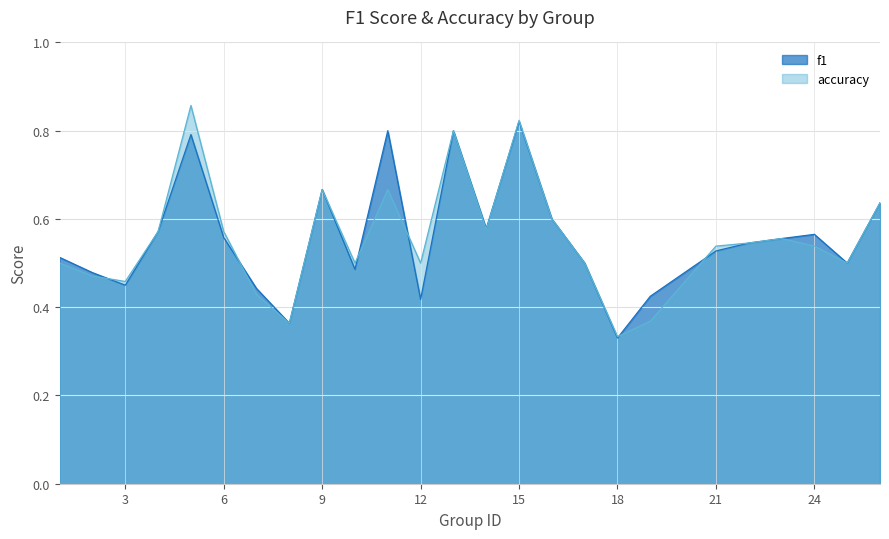

What is the total value across all series at 21?

1.1